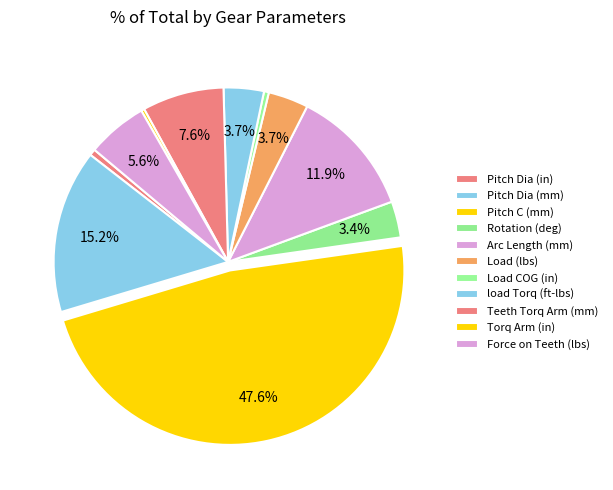

To the nearest percent, what is the average slice percentage?

9%